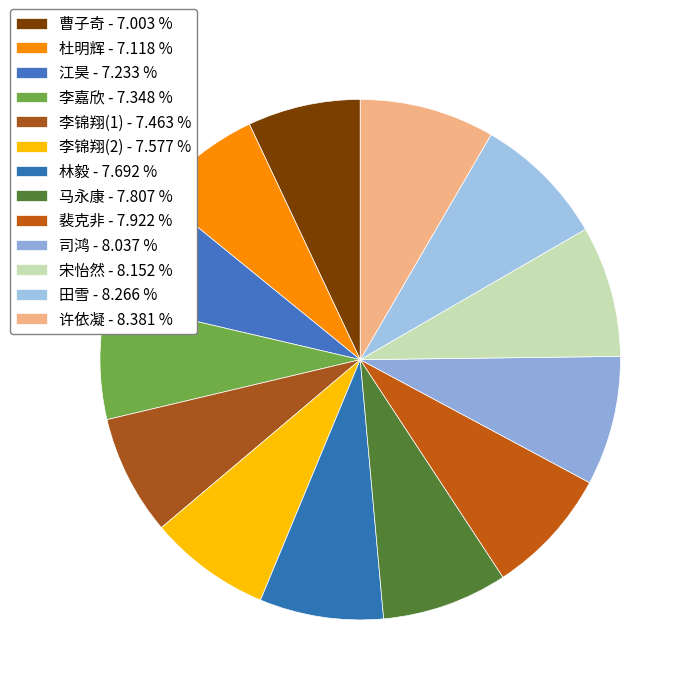

How many segments does this pie chart have?

13